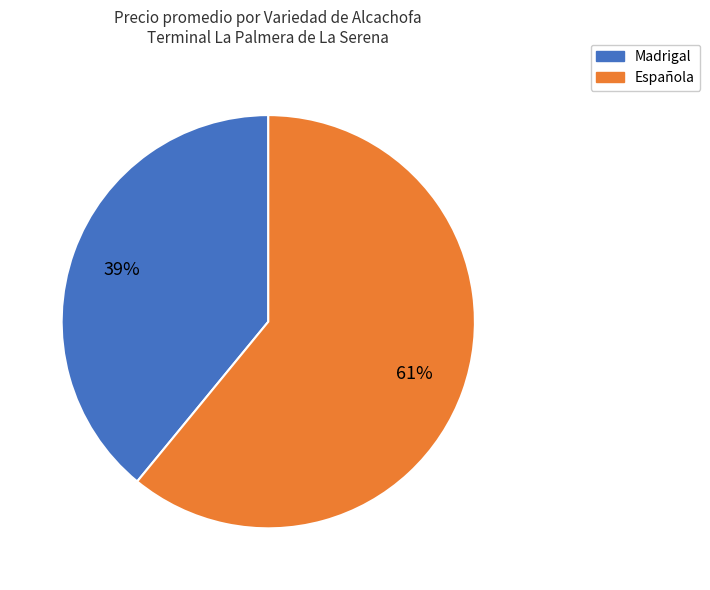

To the nearest percent, what is the average slice percentage?

50%